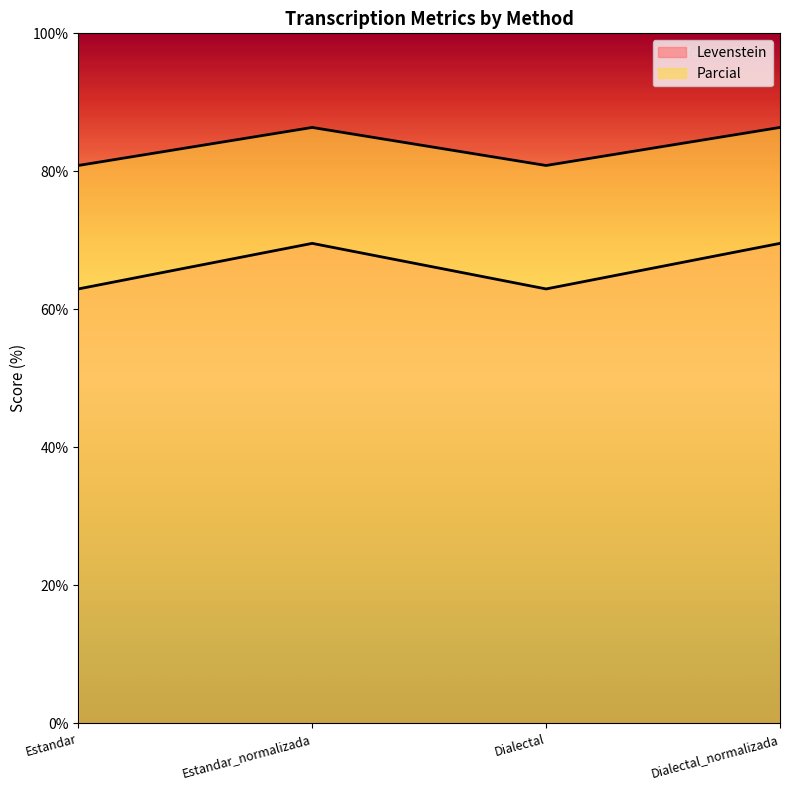

List the series in order of their peak value, highest first.

Parcial, Levenstein